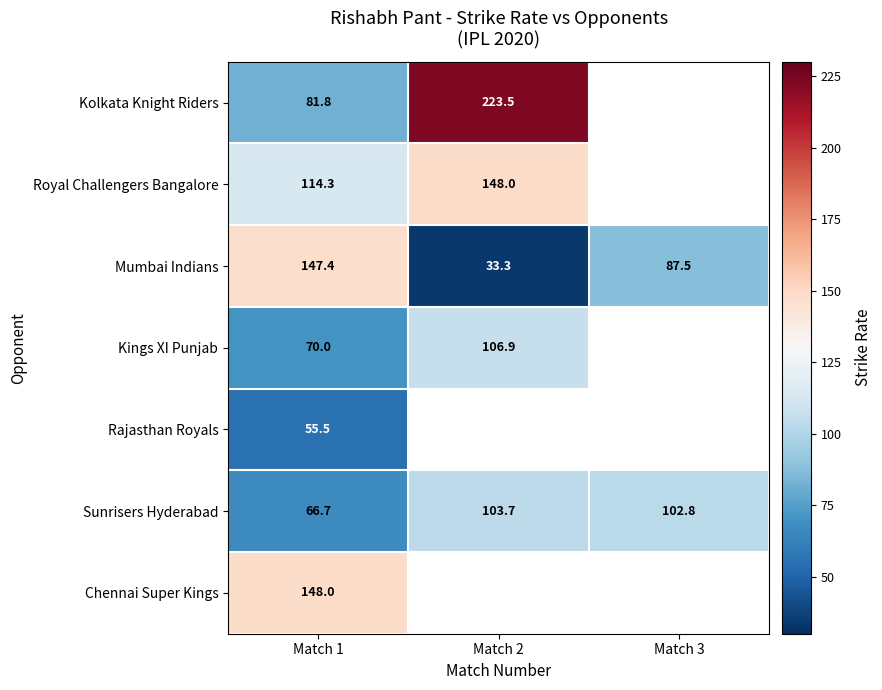

At Match 1, list the series in order from smallest to largest.

Rajasthan Royals, Sunrisers Hyderabad, Kings XI Punjab, Kolkata Knight Riders, Royal Challengers Bangalore, Mumbai Indians, Chennai Super Kings